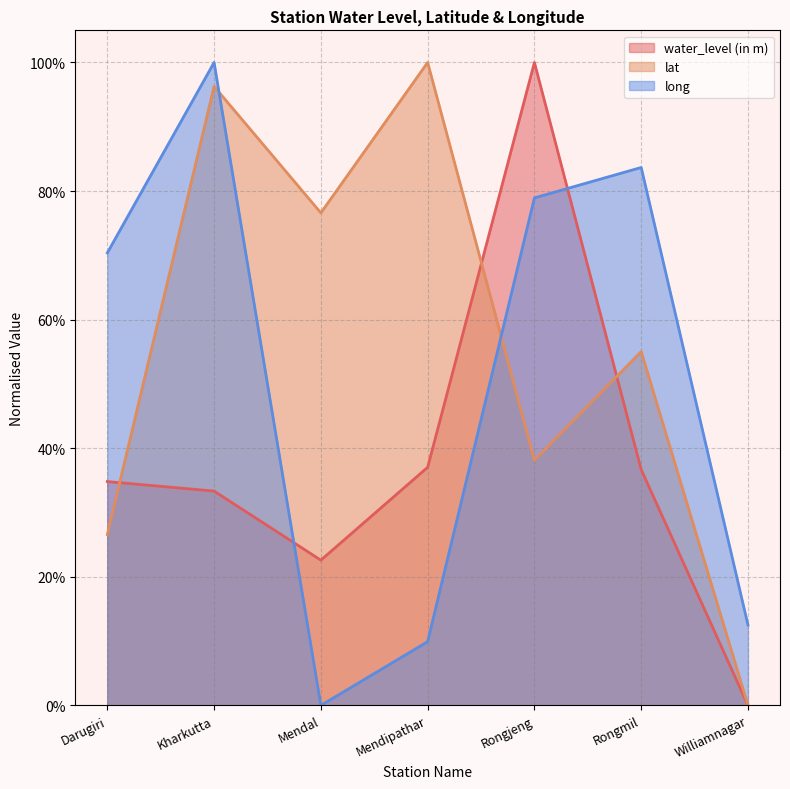

Count the number of categories in the chart.

7